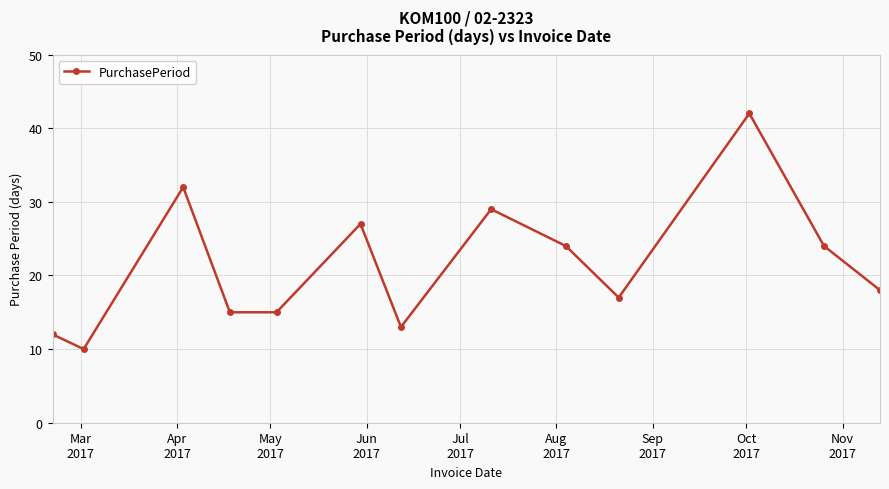

What is the sum of all values?

278